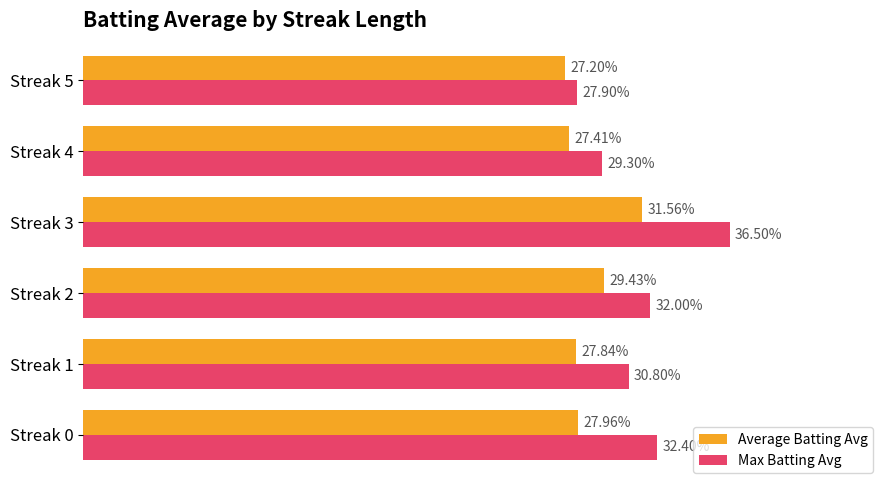

What are all the series names shown in the legend?

Average Batting Avg, Max Batting Avg